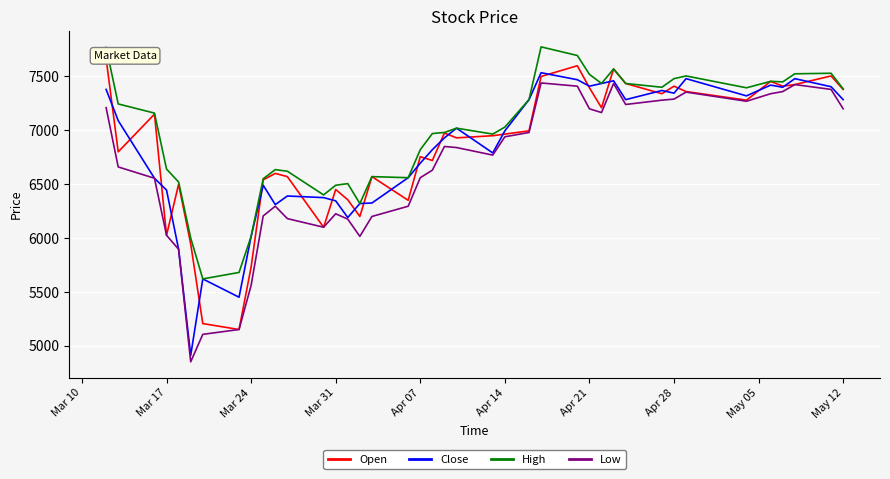

The value of High at Apr 14 is 2804. True or false?

False